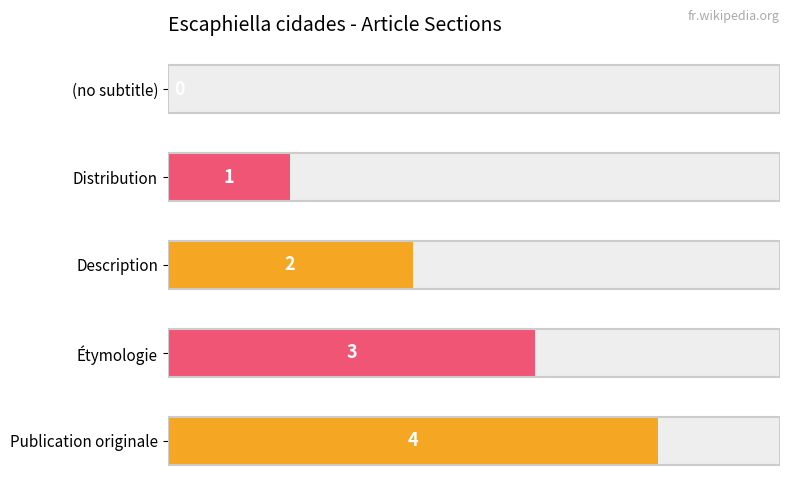

What is the change in value from Distribution to Publication originale?

+3